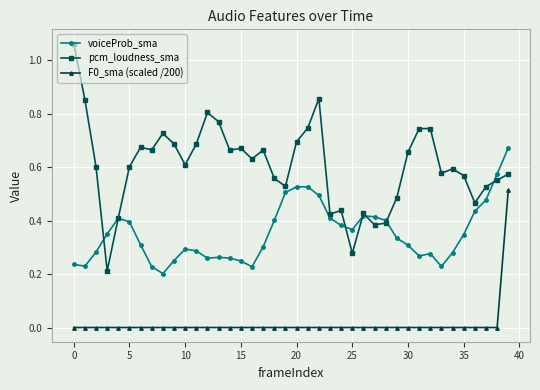

True or false: voiceProb_sma has more than 1 interior local peaks.

True